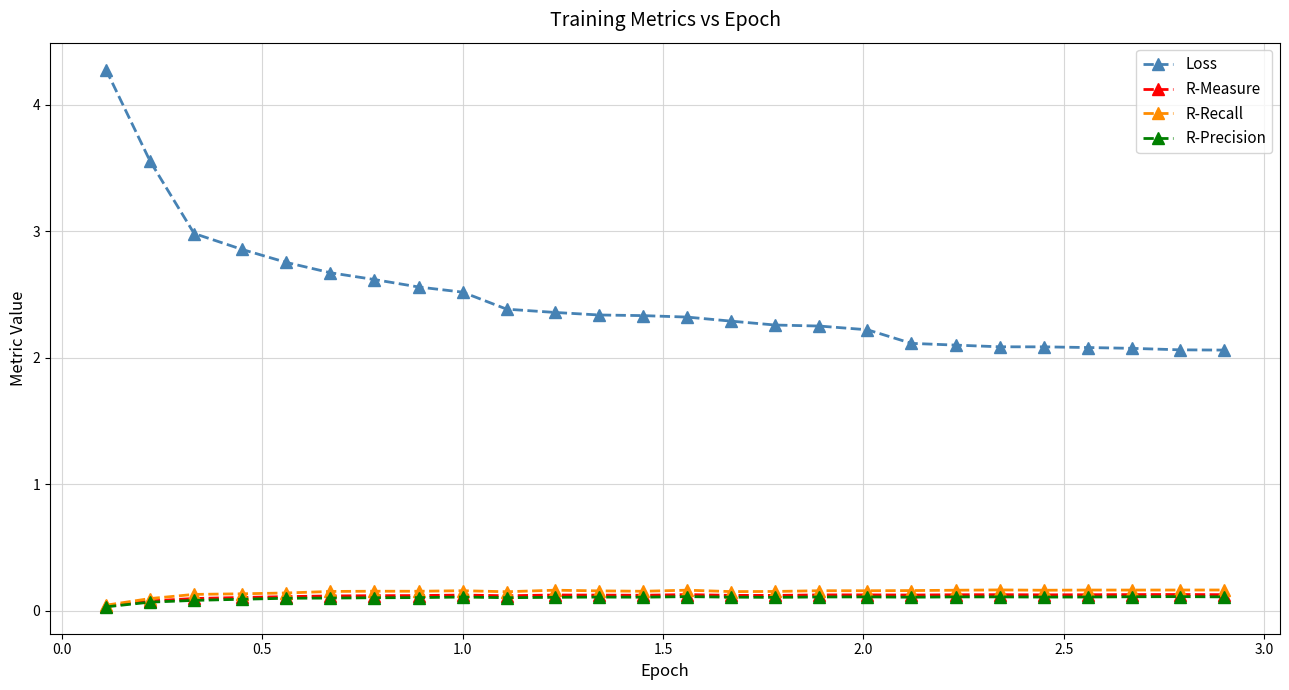

What is the value of the R-Measure point at the 26th from the left?

0.1